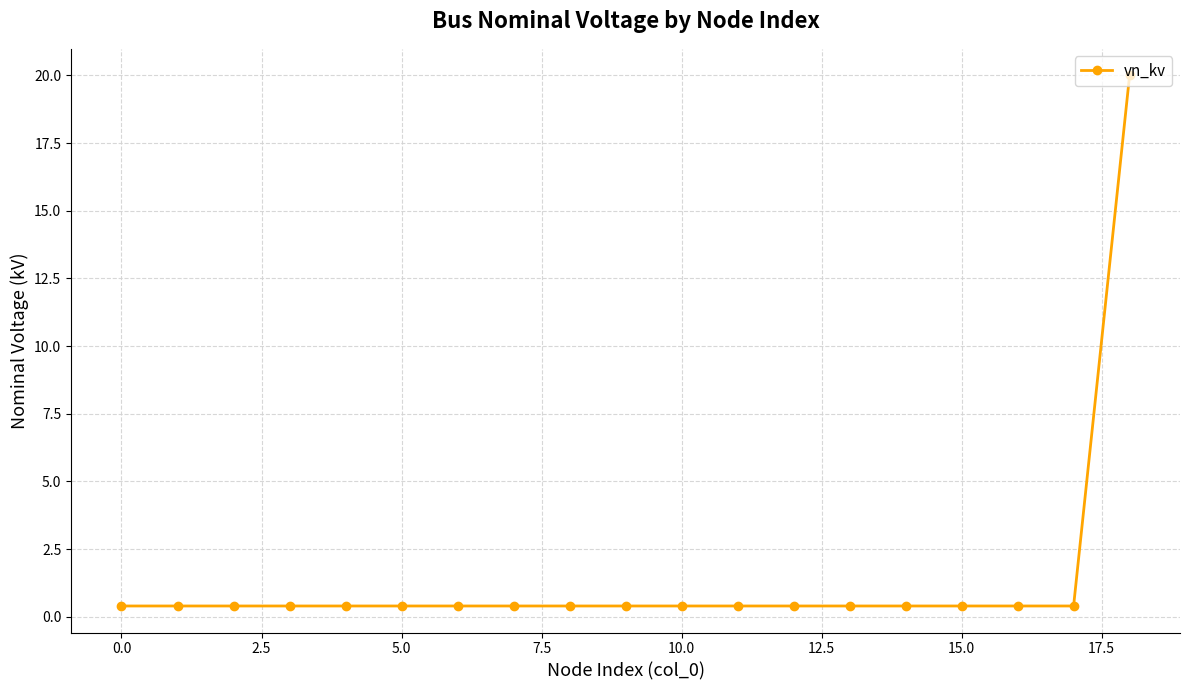

What is the greatest value displayed?

20.0